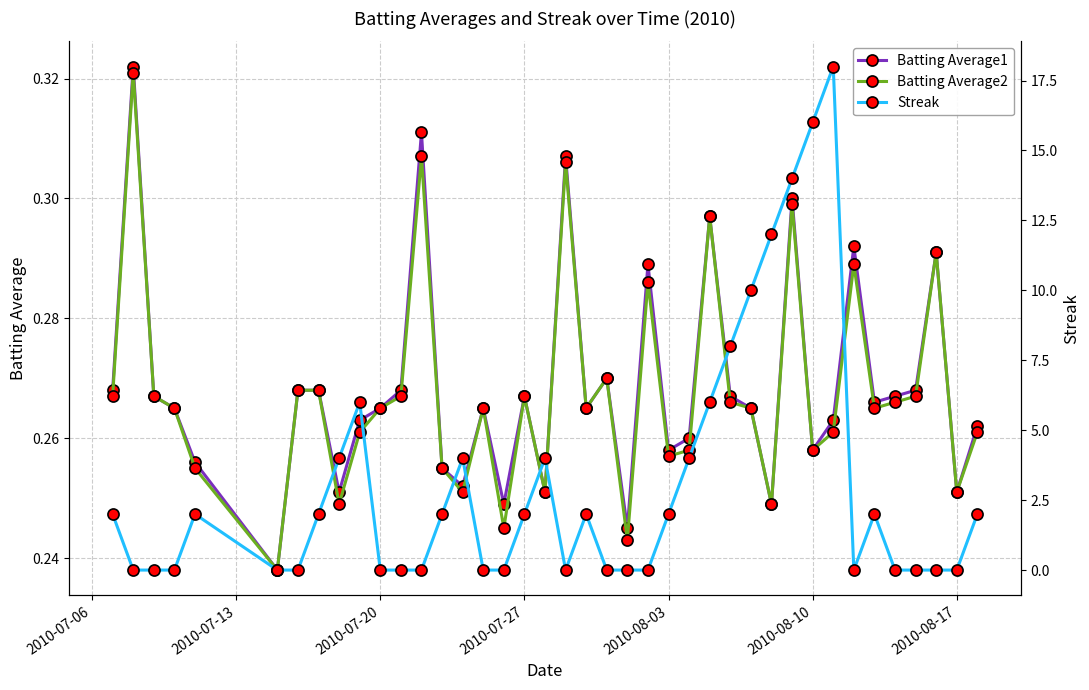

True or false: Batting Average1 has more than 1 interior local peaks.

True